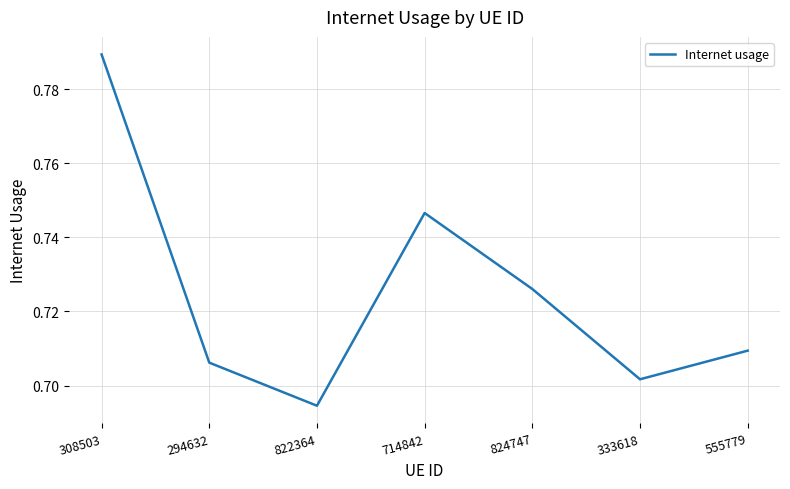

What position from the right is 824747?

3